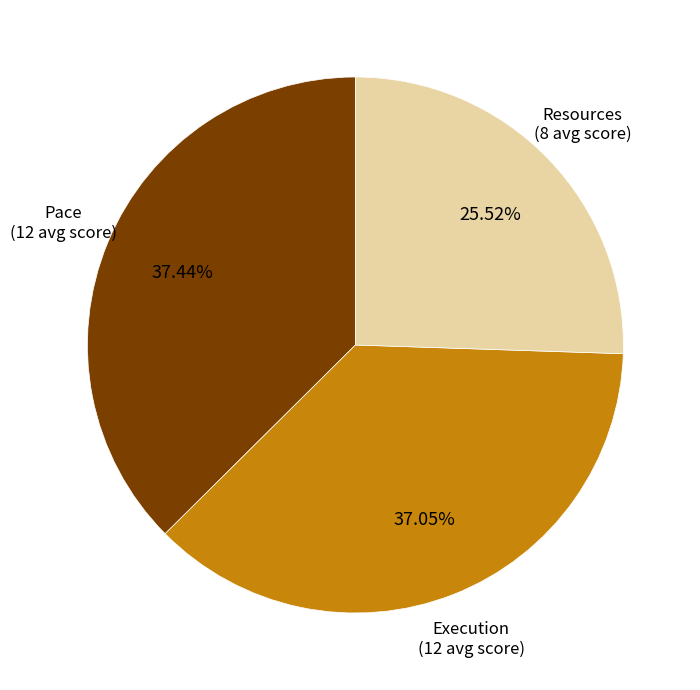

How many slices are in this pie chart?

3